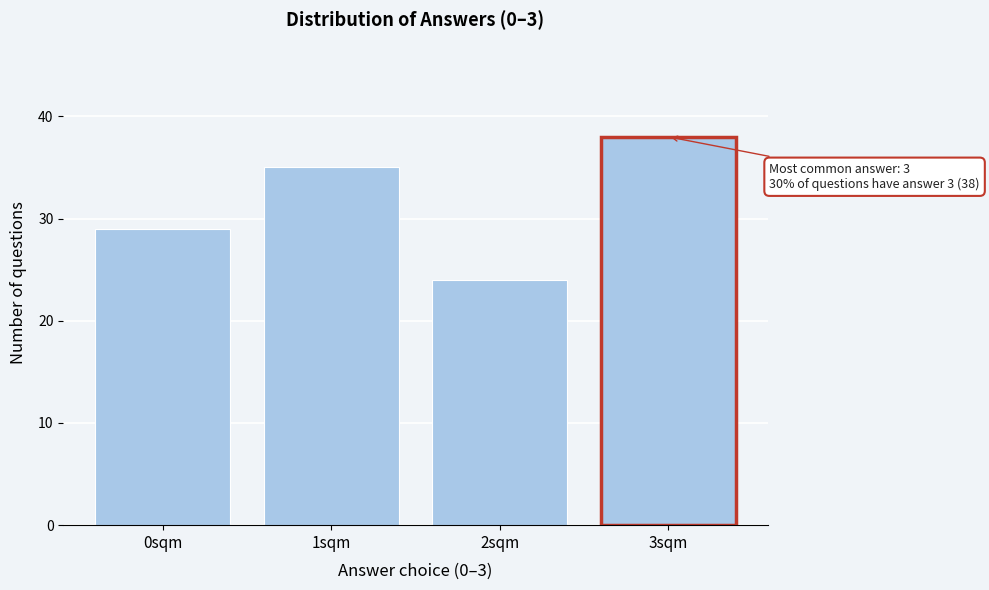

Reading left to right, list all the values displayed in this chart.

0sqm=29	1sqm=35	2sqm=24	3sqm=38